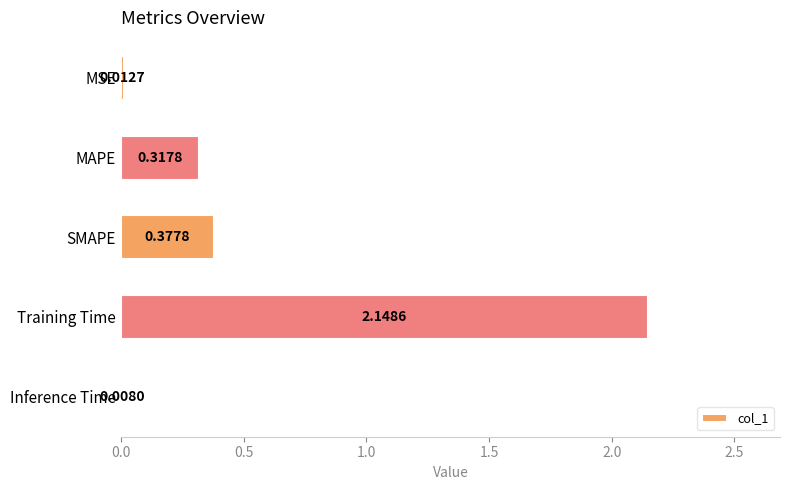

At which label is the value closest to 1?

SMAPE